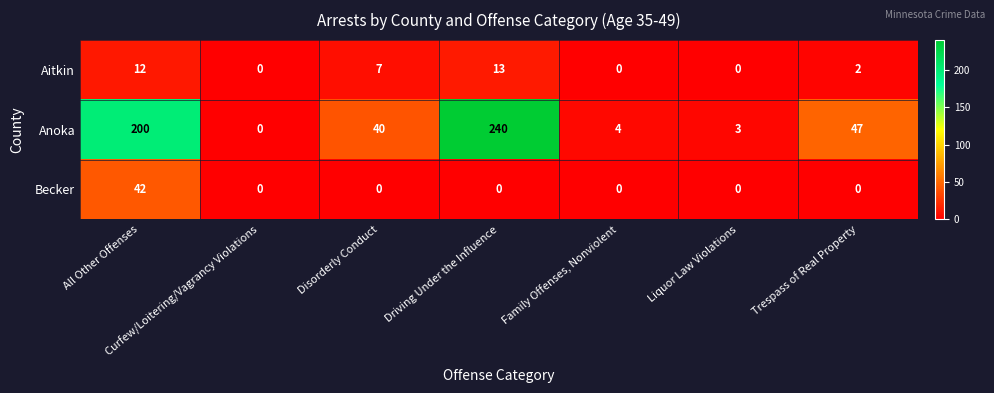

At which category is the sum across all series the highest?

All Other Offenses